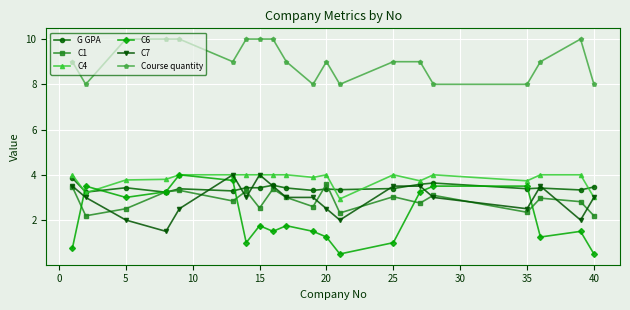

What is the value of the G GPA point at the 7th from the left?

3.4